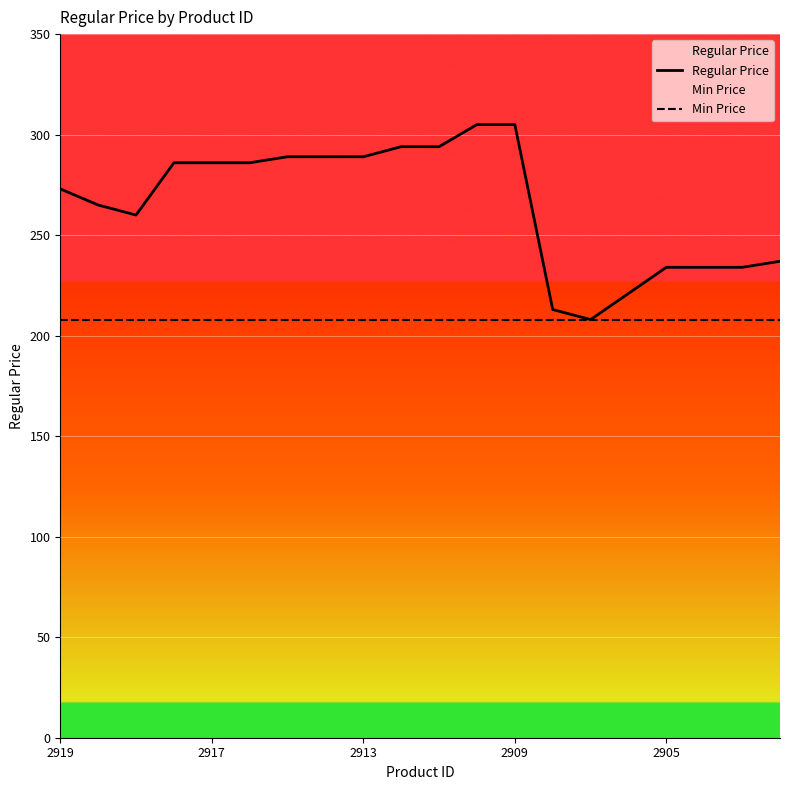

Is the value of Min Price at 14 greater than the value of Regular Price at 19?

No